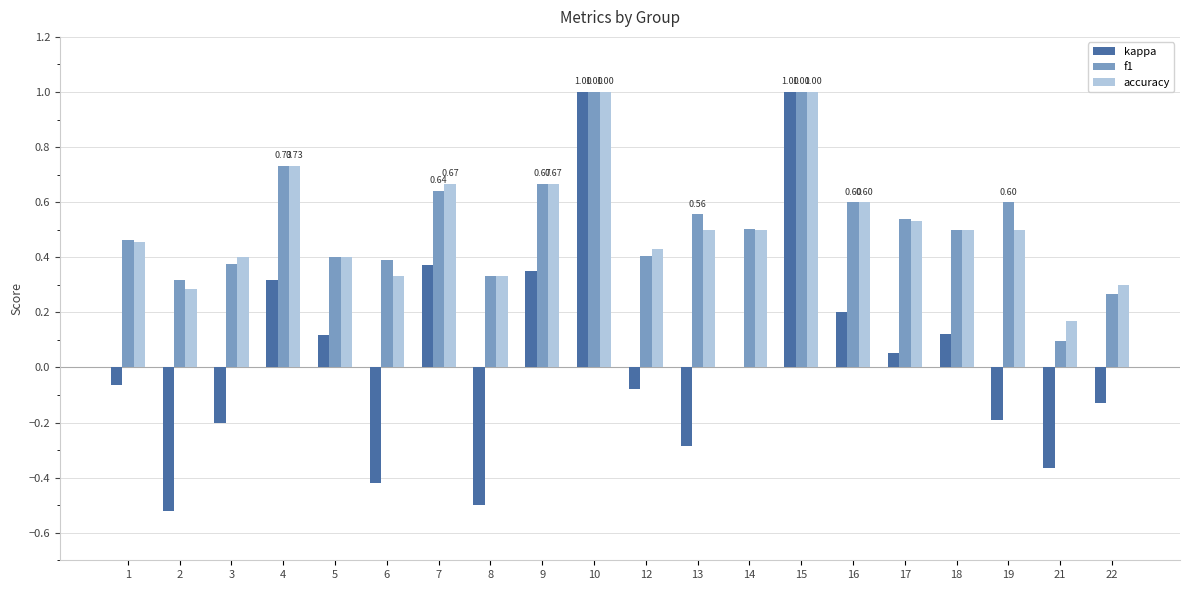

Where is accuracy nearest to the value 0?

21